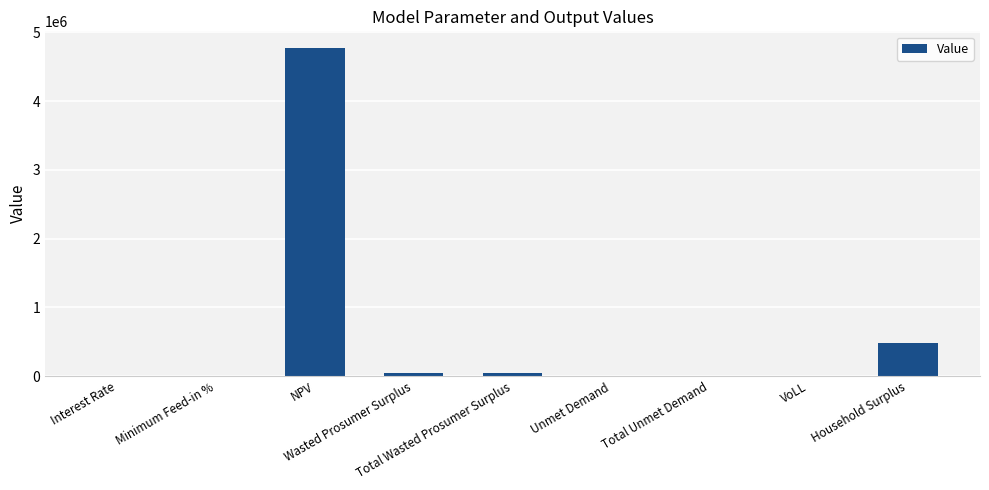

True or false: the data shows 4309.1 at Unmet Demand.

True